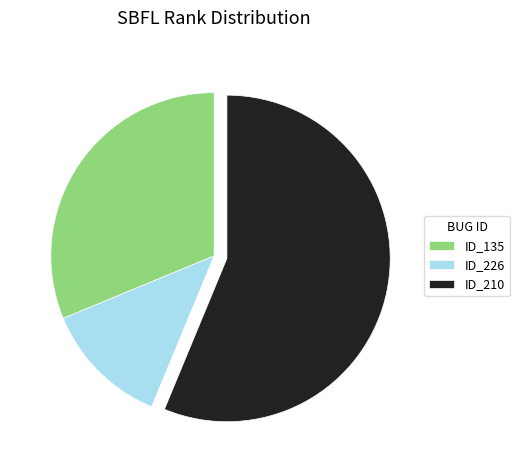

Do ID_135 and ID_210 together represent more than half of the pie?

Yes